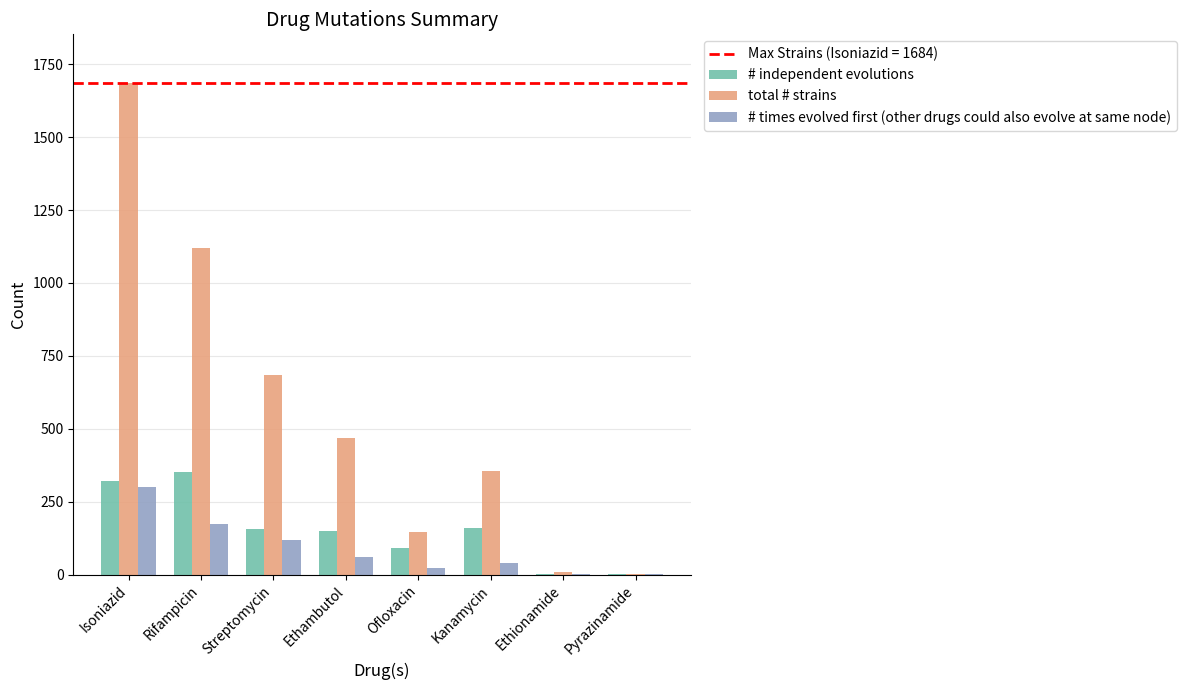

The value of # independent evolutions at Rifampicin is 352. True or false?

True